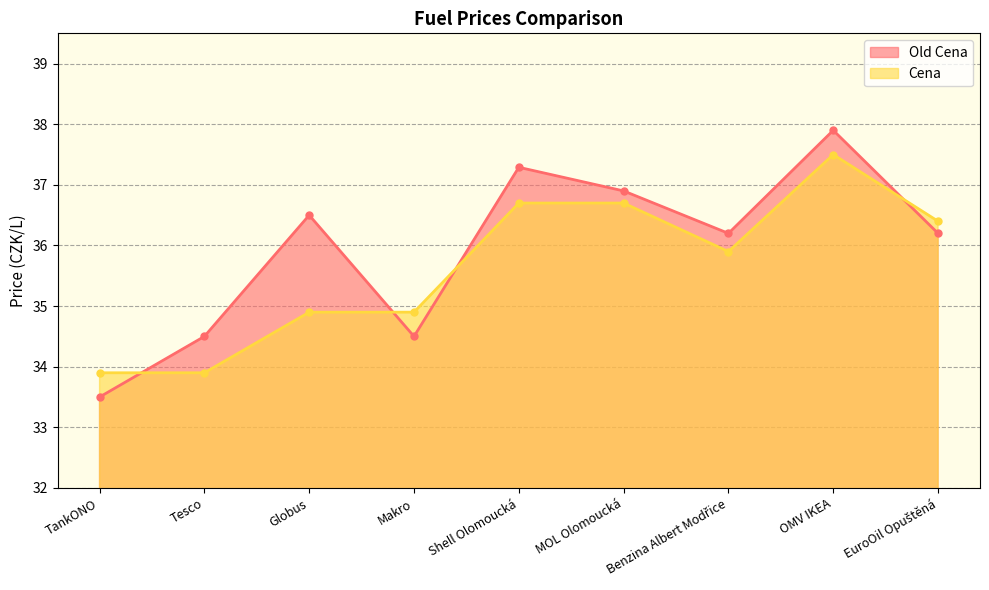

What are all the series names shown in the legend?

Old Cena, Cena